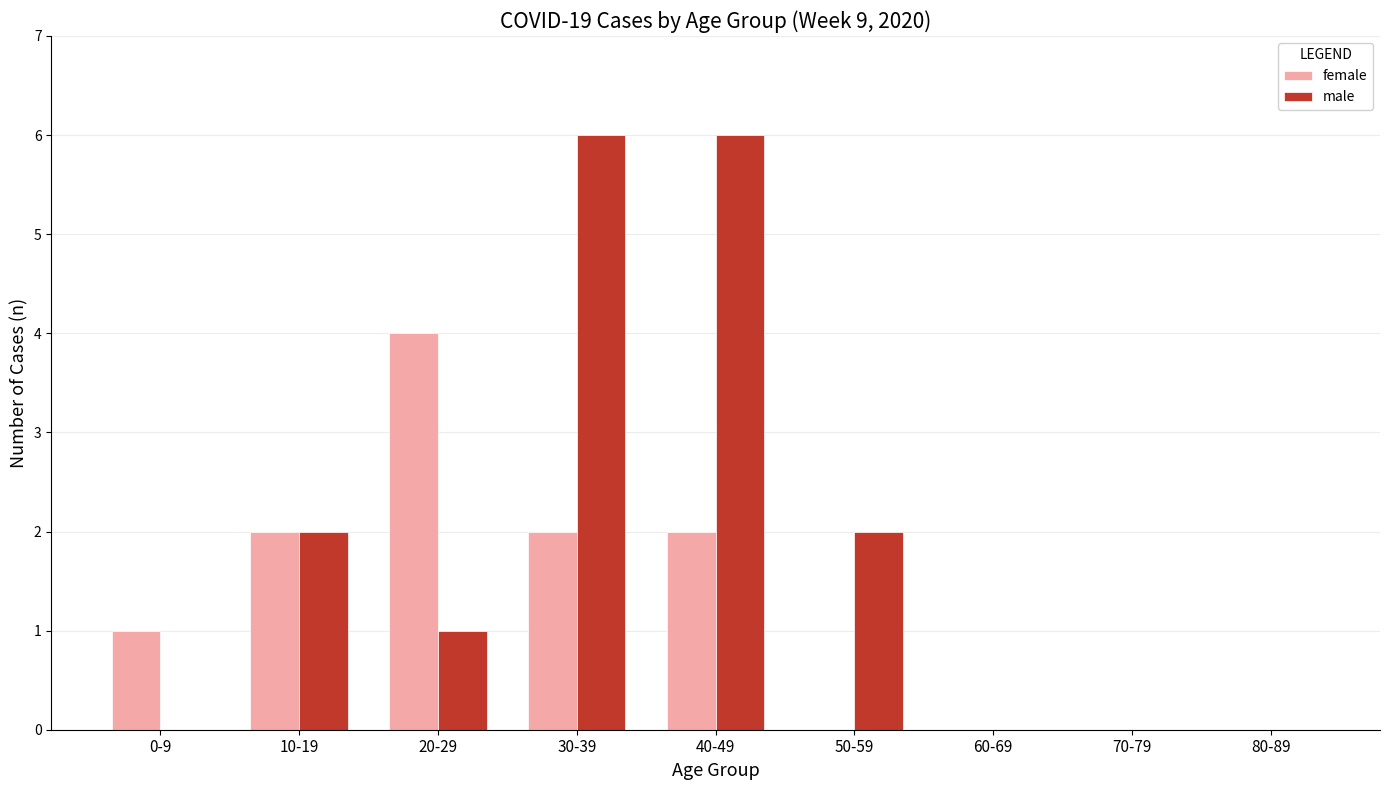

How many series are shown in this chart?

2